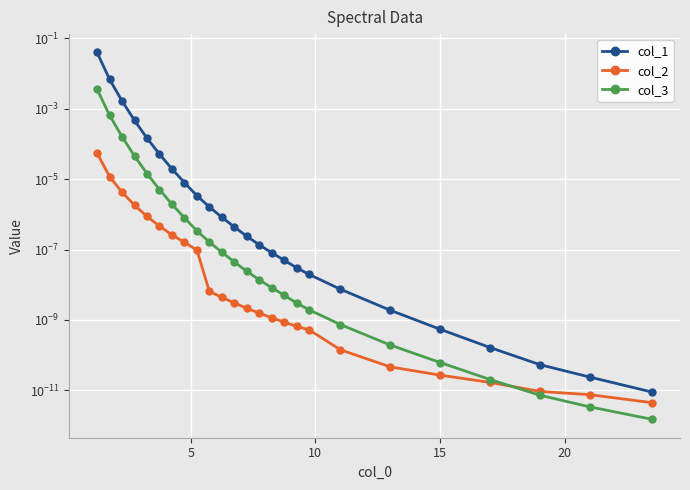

True or false: col_1 has a value of 0.0 at 21.

False